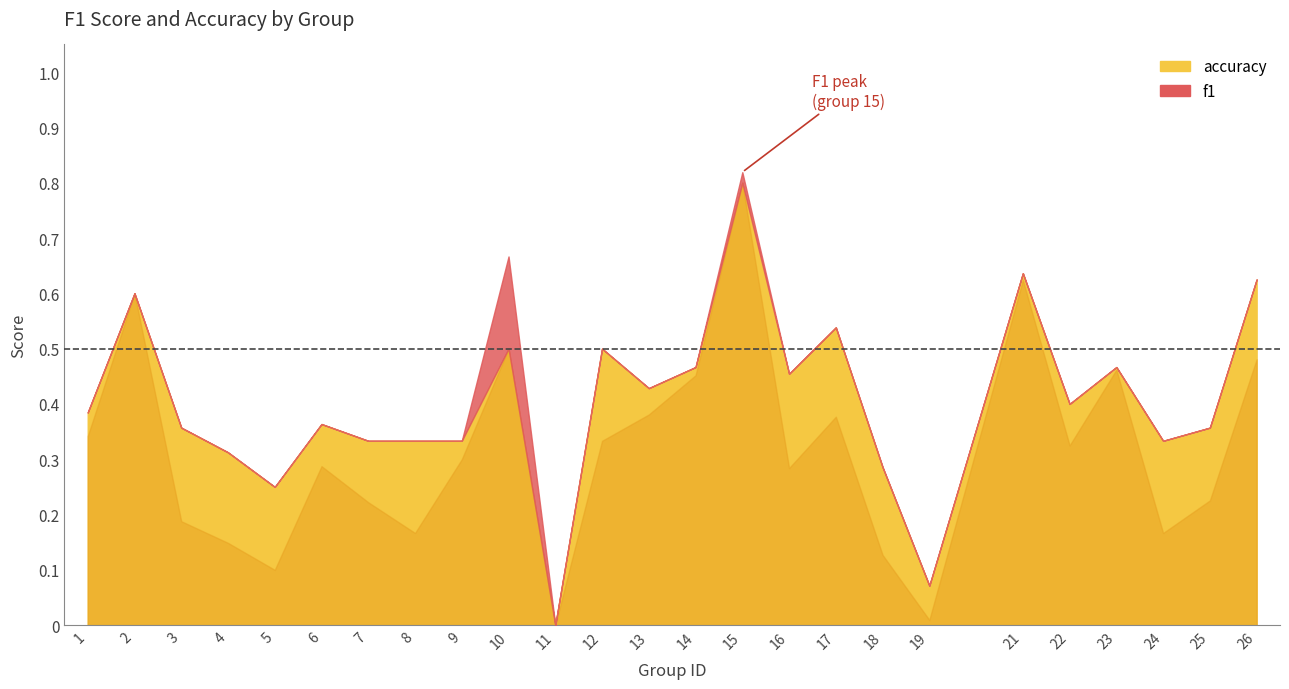

Reading left to right, what are all the values shown in this chart?

f1: 1=0.3	2=0.6	3=0.2	4=0.1	5=0.1	6=0.3	7=0.2	8=0.2	9=0.3	10=0.7	11=0.0	12=0.3	13=0.4	14=0.5	15=0.8	16=0.3	17=0.4	18=0.1	19=0.0	21=0.6	22=0.3	23=0.5	24=0.2	25=0.2	26=0.5
accuracy: 1=0.4	2=0.6	3=0.4	4=0.3	5=0.2	6=0.4	7=0.3	8=0.3	9=0.3	10=0.5	11=0.0	12=0.5	13=0.4	14=0.5	15=0.8	16=0.5	17=0.5	18=0.3	19=0.1	21=0.6	22=0.4	23=0.5	24=0.3	25=0.4	26=0.6